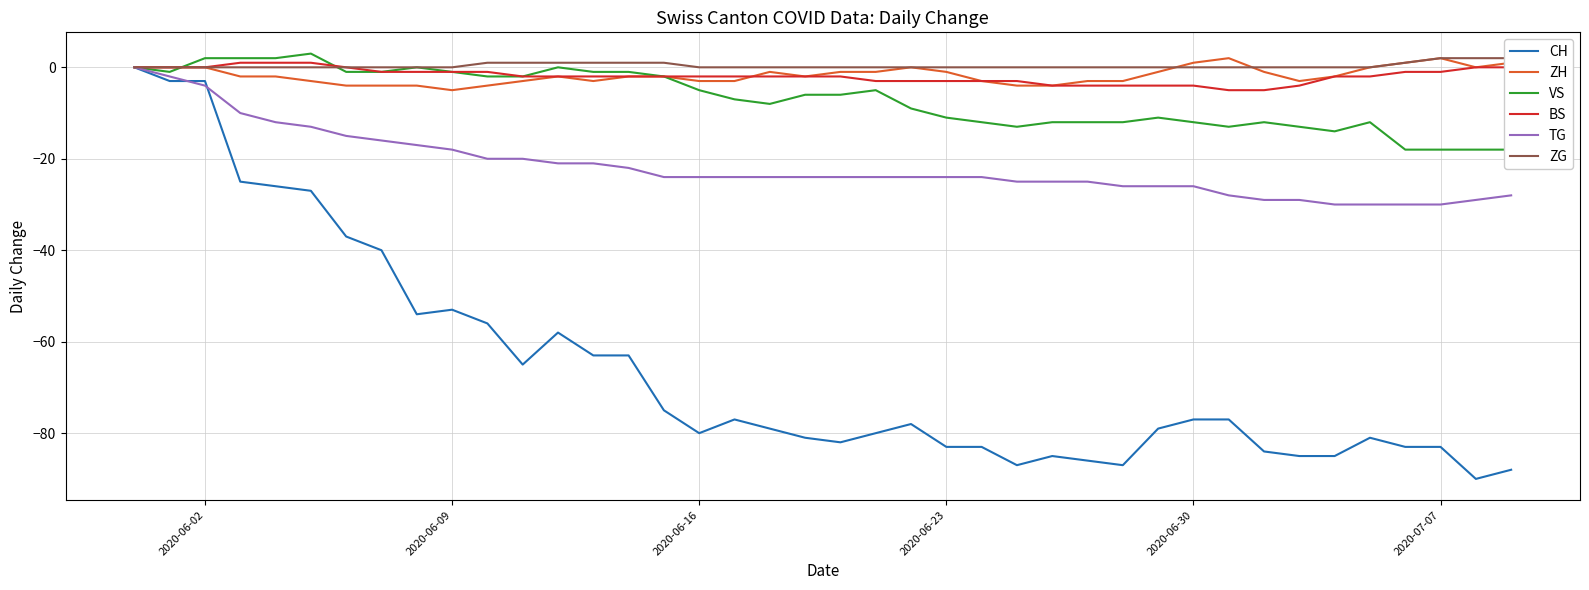

What is the minimum value for ZH?

-5